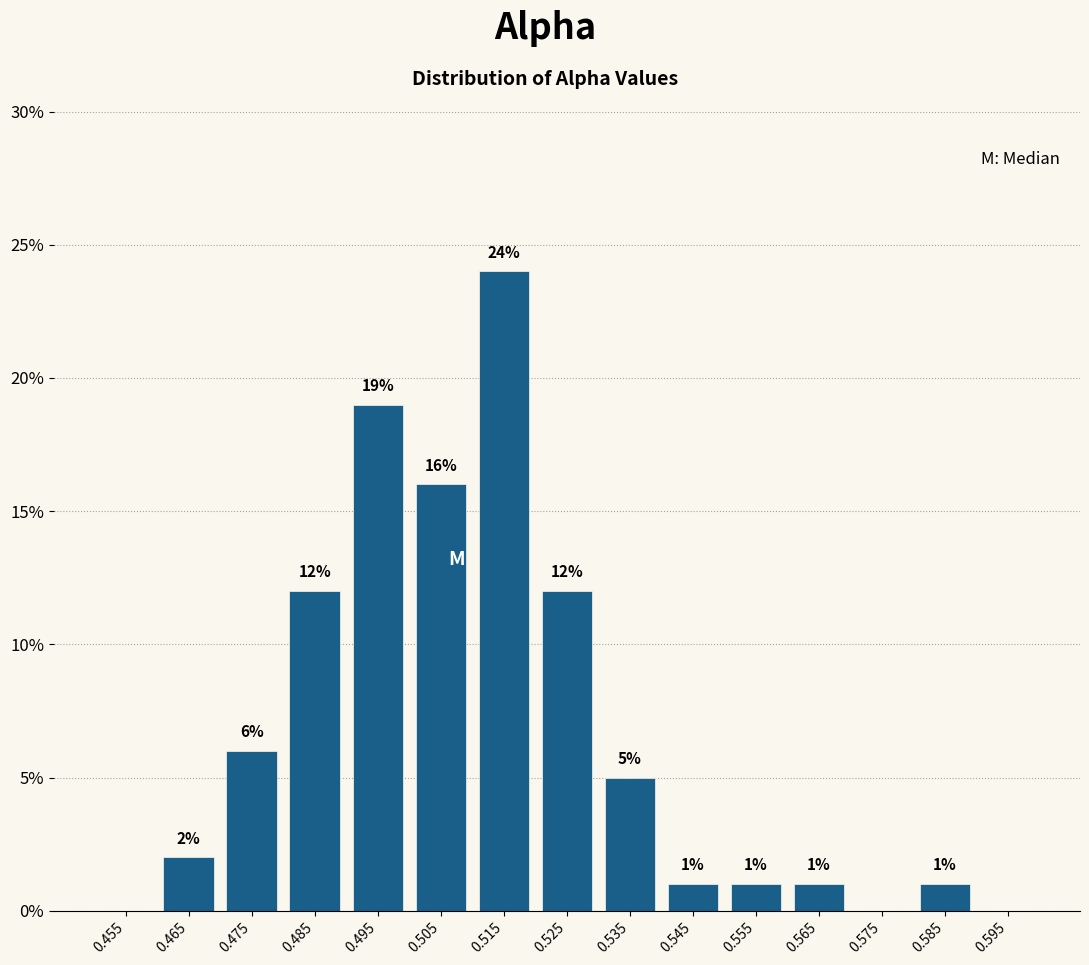

Which range on the x-axis has the tallest bar?

0.51 to 0.52